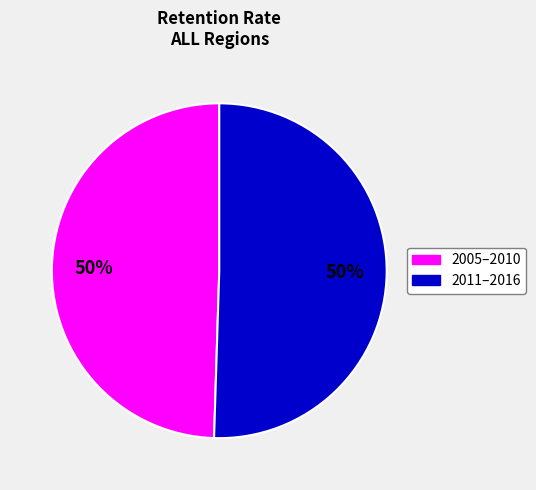

How many slices are in this pie chart?

2